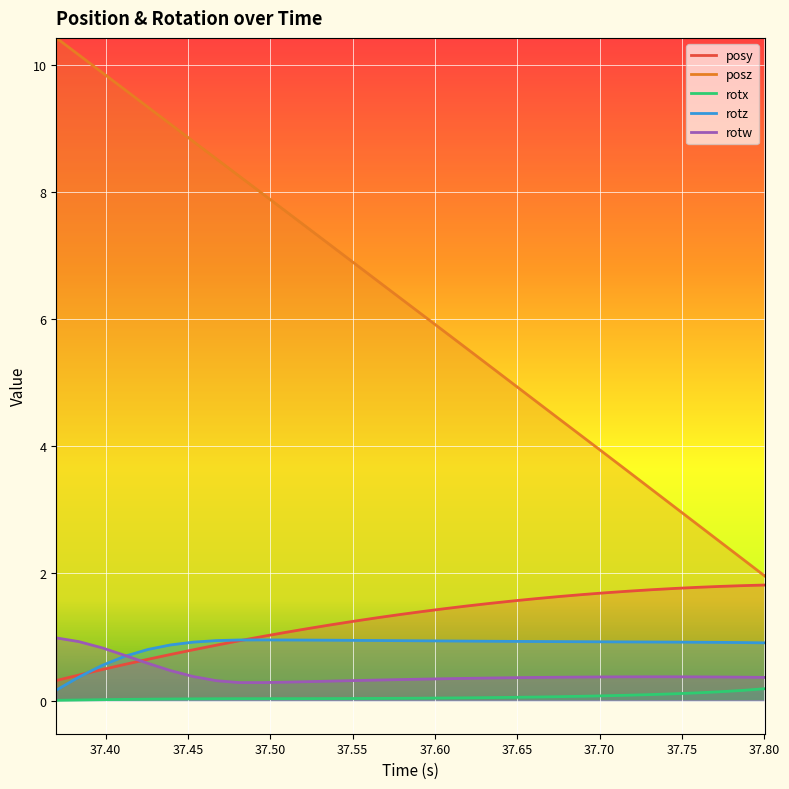

What is the maximum value for posy?

1.8